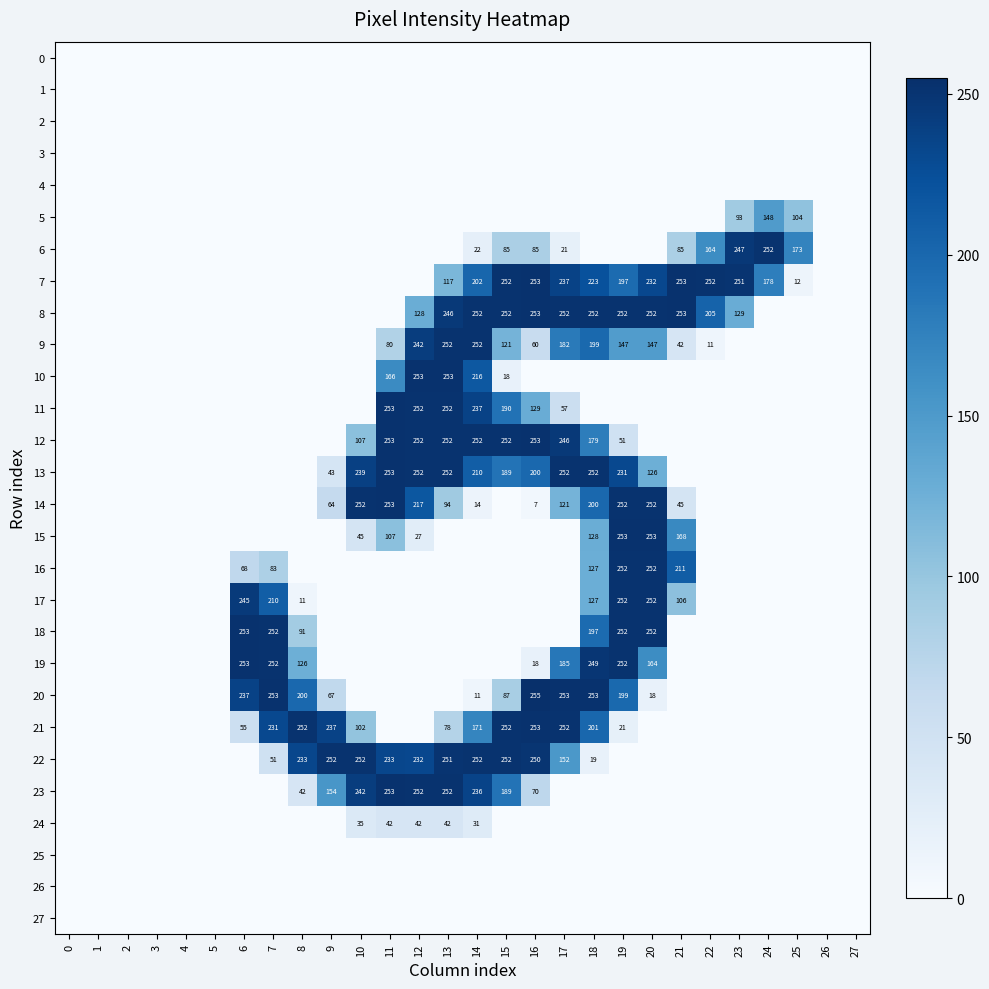

The 12 series shows 51 at 19. True or false?

True